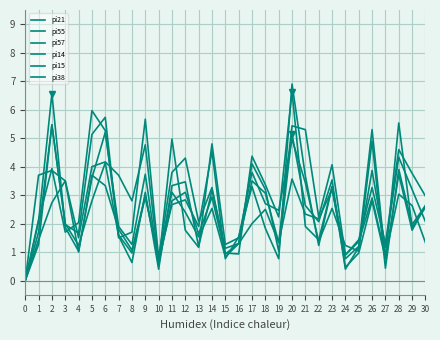

Does the chart display data point markers on the line(s)?

No